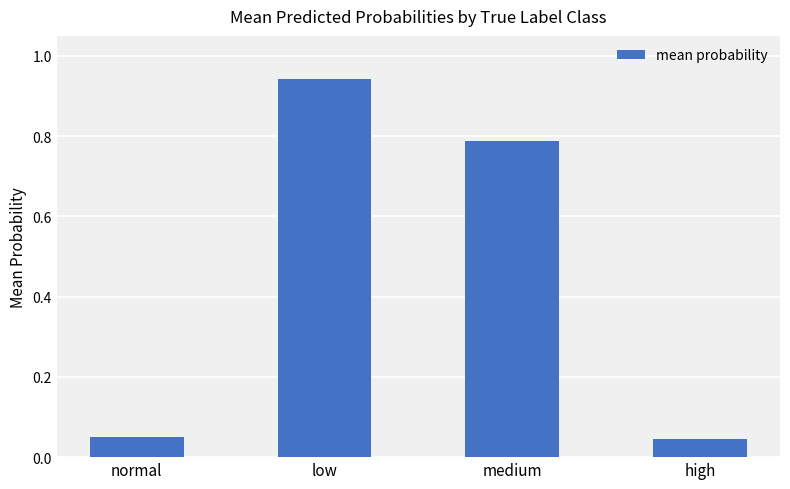

The value at medium is 1.2. True or false?

False